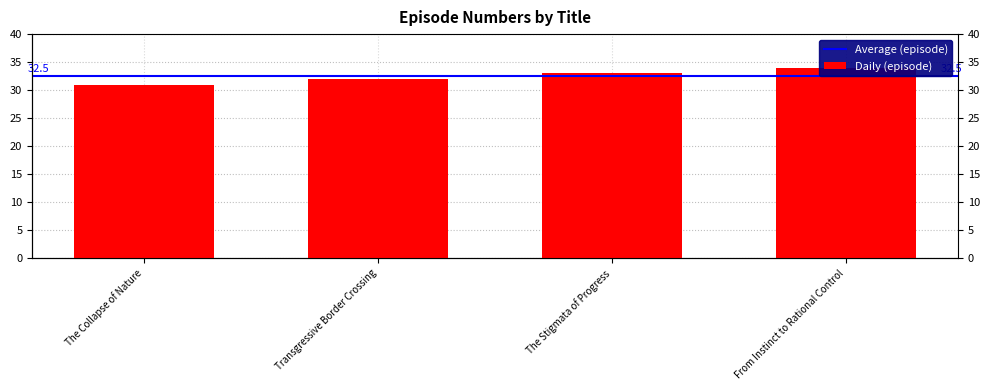

What is the approximate value at From Instinct to Rational Control?

34